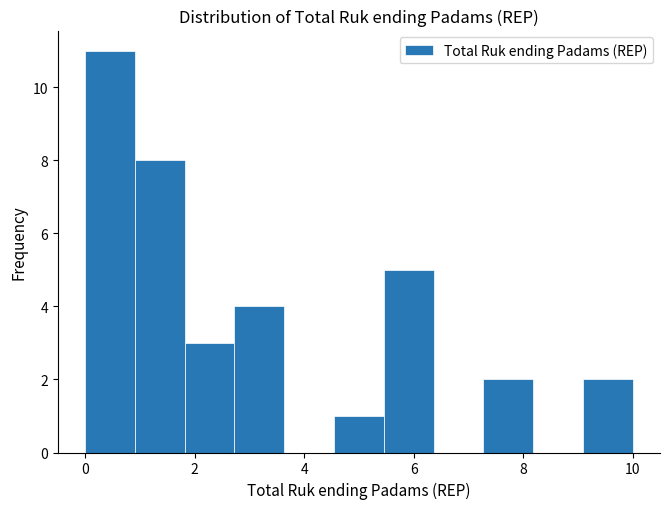

Reading left to right, list every bar in this chart as the range it spans on the x-axis followed by its height. Neither the bar edges nor the heights are printed on the chart, so give them approximately, as read against the axes.

0.0 to 1.0: 11
1.0 to 1.8: 8
1.8 to 2.8: 3
2.8 to 3.6: 4
3.6 to 4.6: 0
4.6 to 5.4: 1
5.4 to 6.4: 5
6.4 to 7.2: 0
7.2 to 8.2: 2
8.2 to 9.0: 0
9.0 to 10.0: 2